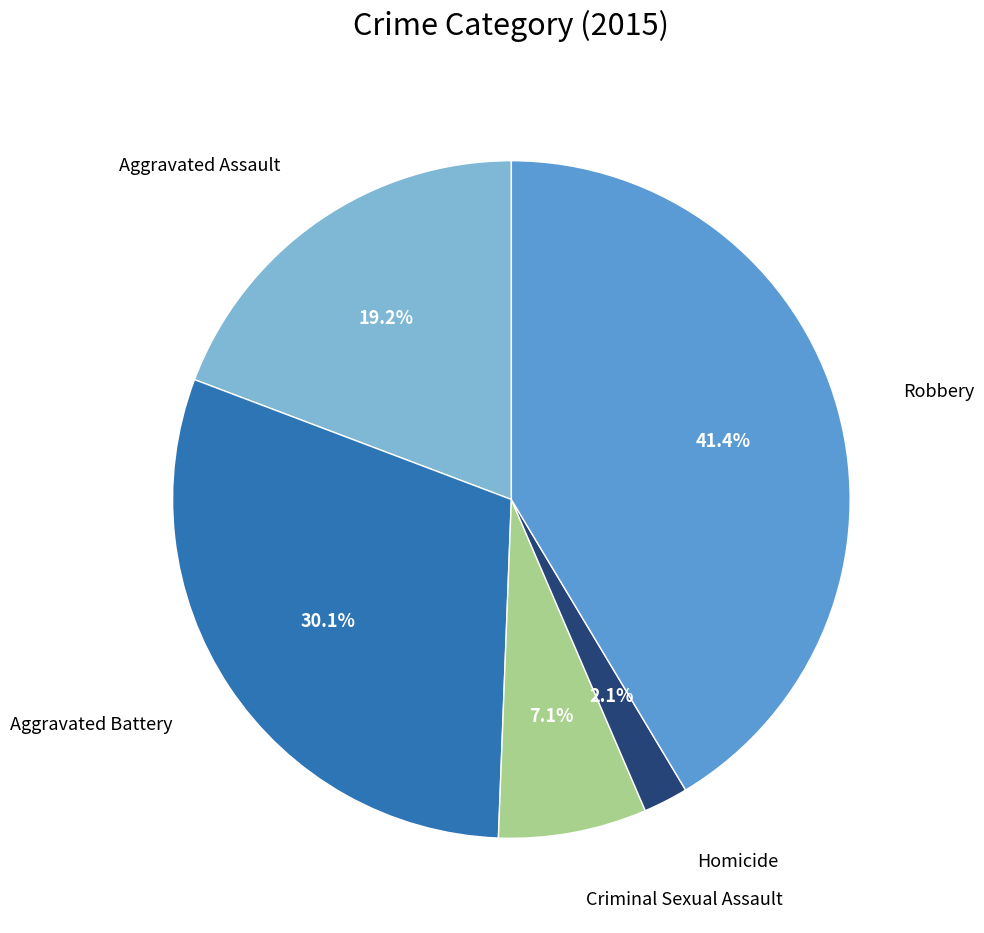

How many segments does this pie chart have?

5